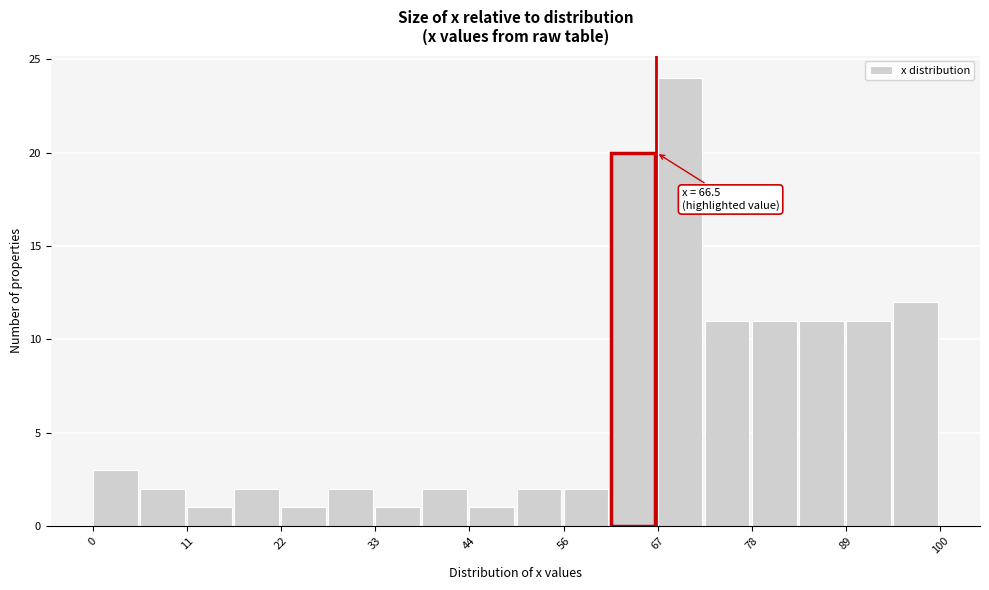

Around what value on the x-axis is the tallest bar? Give the approximate position of its centre, as read against the axis.

70